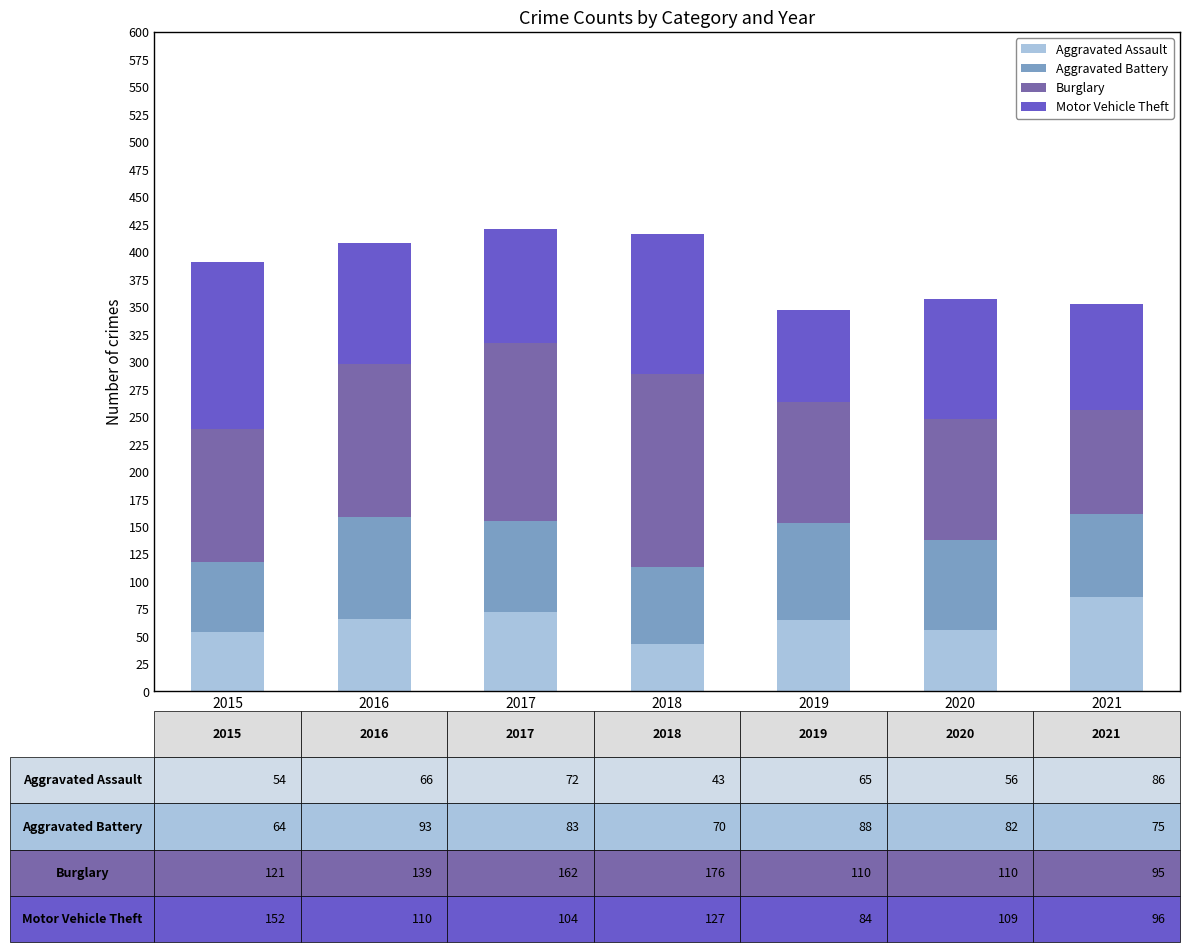

What is the minimum value for Aggravated Assault?

43